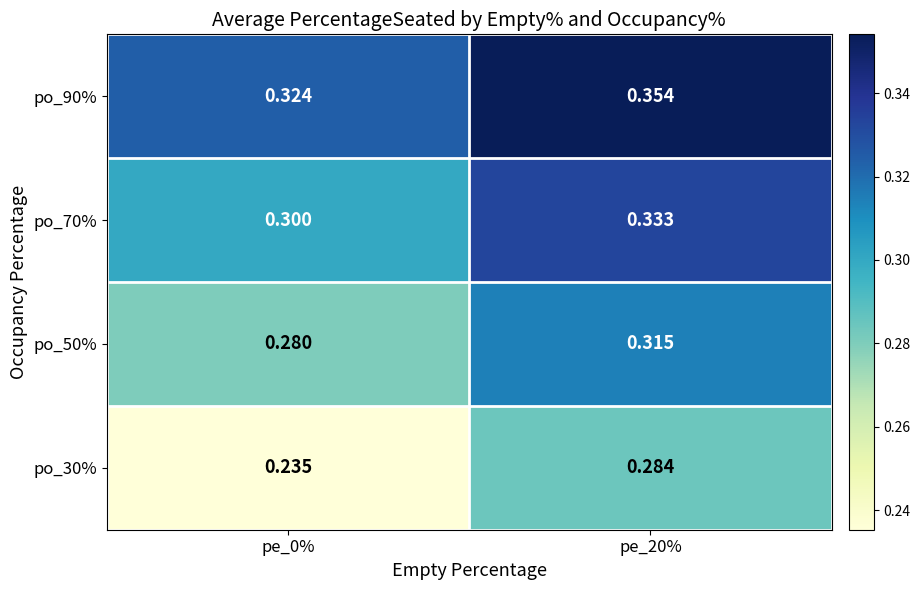

What is the spread (max minus min) of values at pe_0%?

0.1